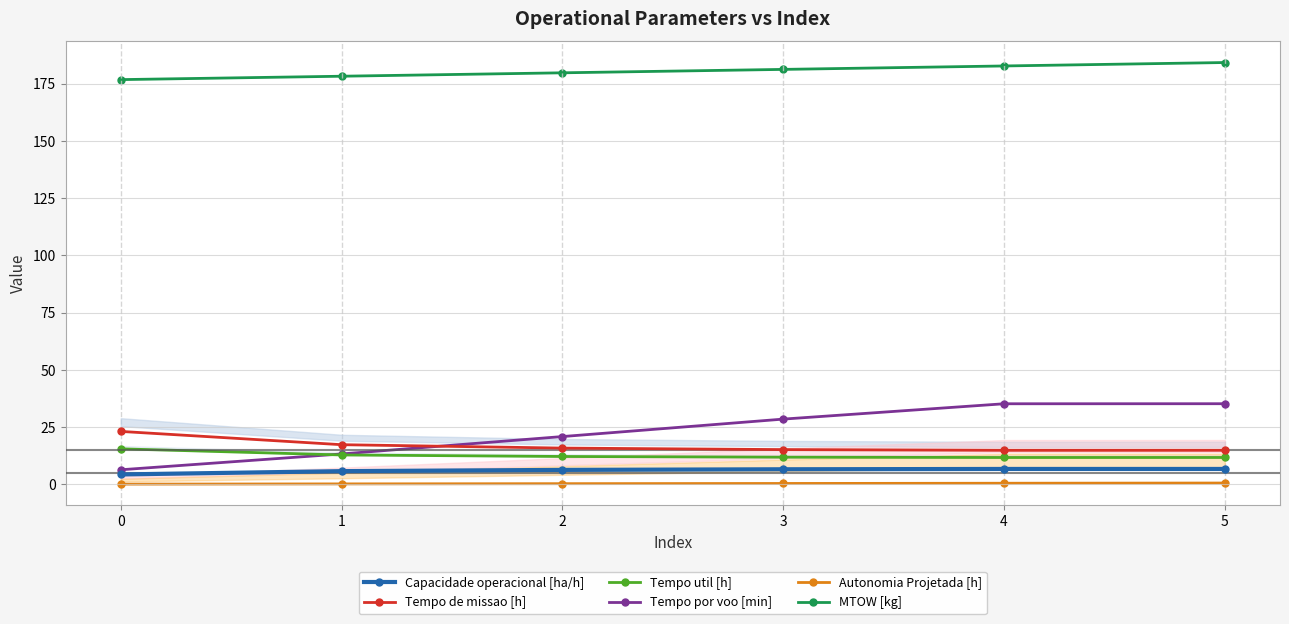

Reading left to right, extract all data points from this chart.

Capacidade operacional [ha/h]: 4.3	5.8	6.3	6.6	6.7	6.7
Tempo de missao [h]: 23.1	17.3	15.8	15.2	14.9	14.9
Tempo util [h]: 15.5	12.8	12.2	11.9	11.7	11.7
Tempo por voo [min]: 6.4	13.3	20.9	28.5	35.2	35.2
Autonomia Projetada [h]: 0.1	0.2	0.3	0.4	0.5	0.6
MTOW [kg]: 176.7	178.2	179.7	181.2	182.7	184.2